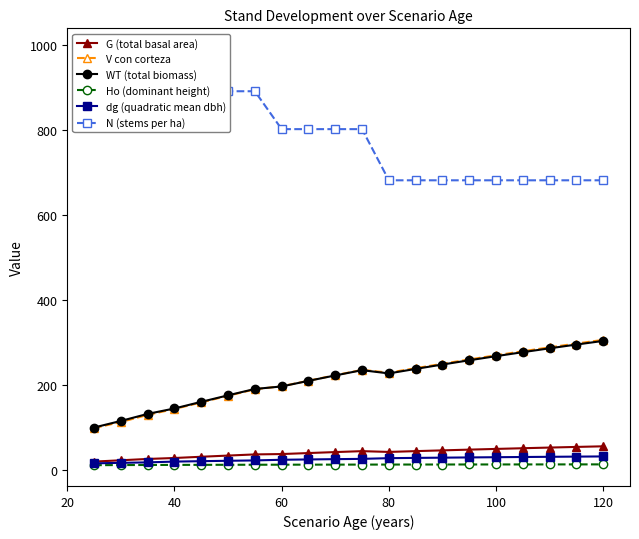

What is the minimum value for WT (total biomass)?

100.4